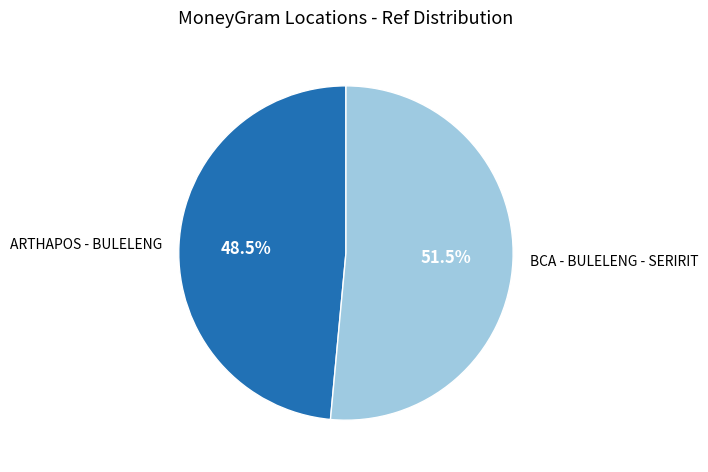

Between BCA - BULELENG - SERIRIT and ARTHAPOS - BULELENG, which is larger?

BCA - BULELENG - SERIRIT